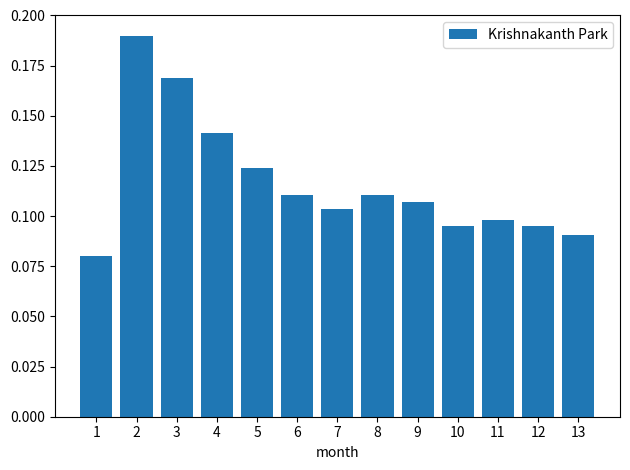

At which category does the chart reach its minimum across all series?

1